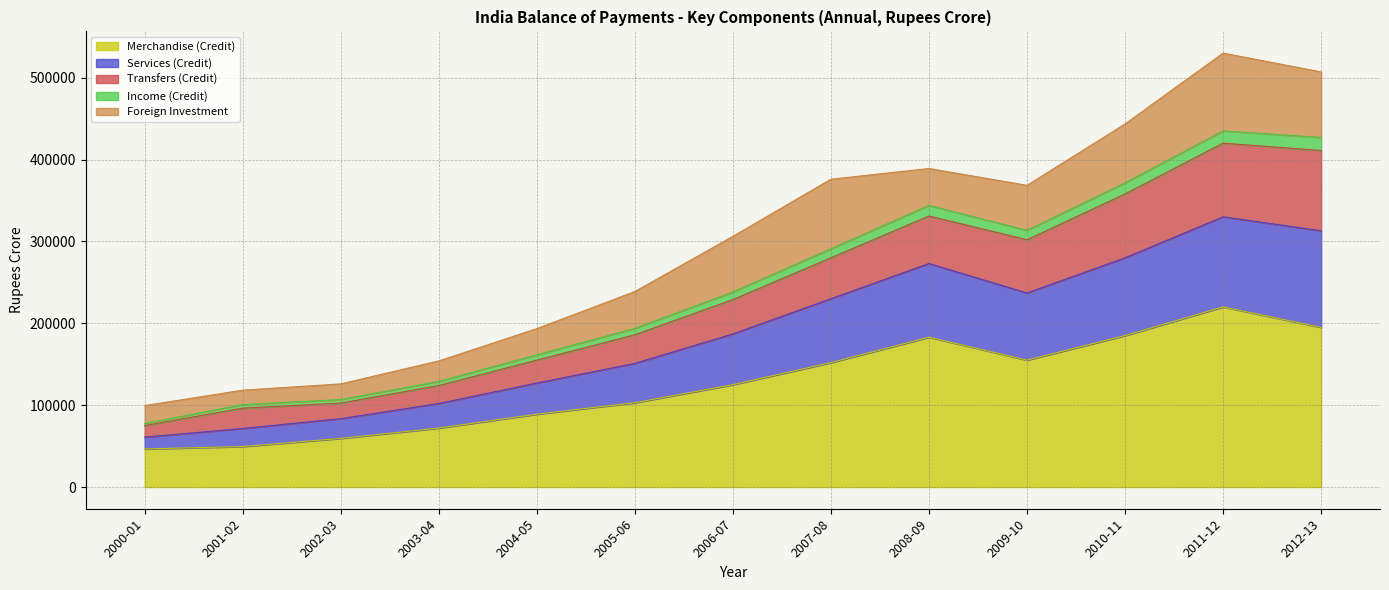

The value of Merchandise (Credit) at 2008-09 is 183000. True or false?

True